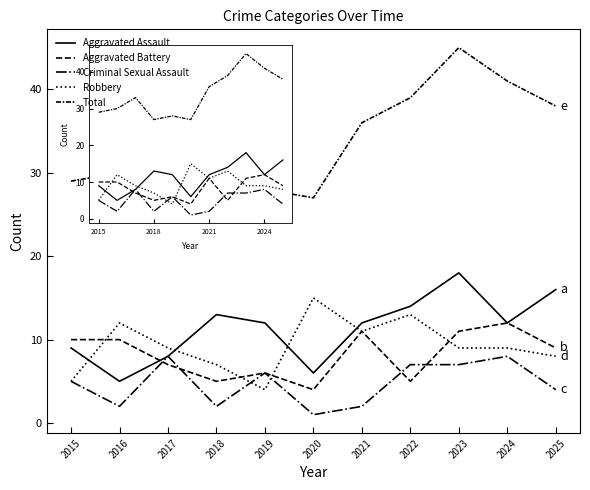

Which series changed the most between 2018 and 2024?

Total